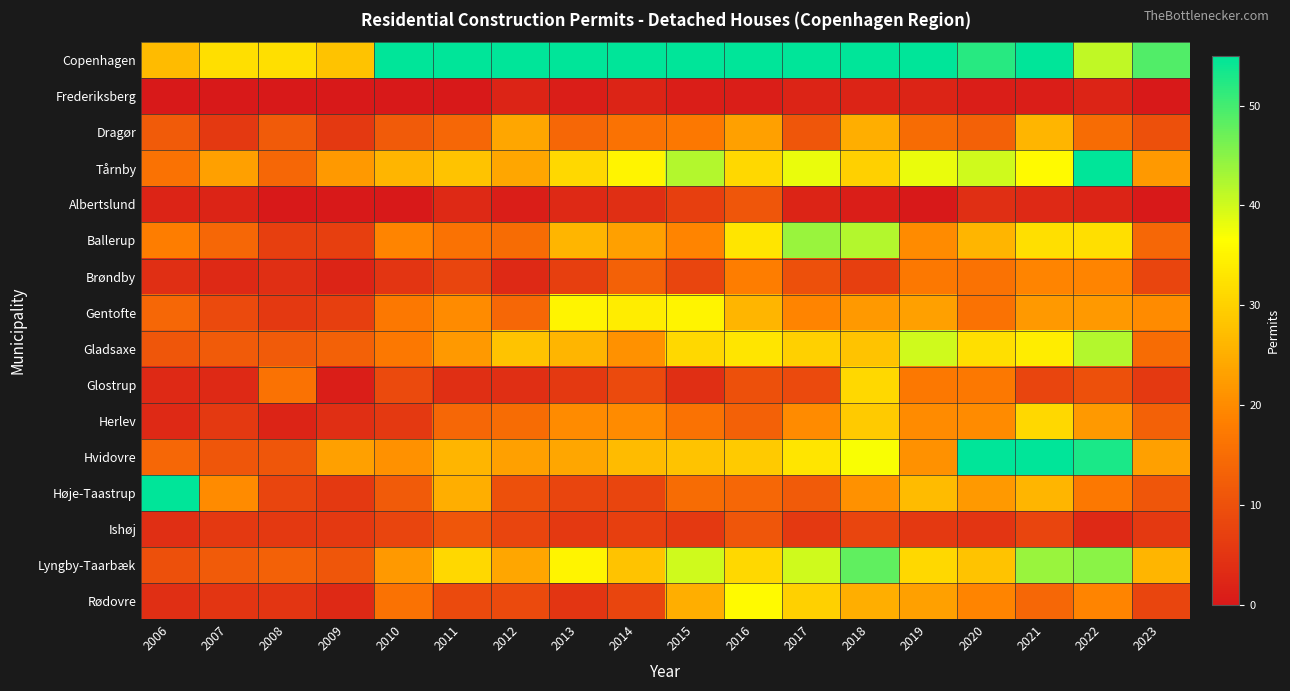

Reading left to right, what are all the values shown in this chart?

Copenhagen: 2006=27	2007=32	2008=32	2009=28	2010=61	2011=70	2012=59	2013=59	2014=58	2015=56	2016=79	2017=71	2018=65	2019=65	2020=52	2021=63	2022=41	2023=49
Frederiksberg: 2006=0	2007=0	2008=0	2009=0	2010=0	2011=0	2012=2	2013=1	2014=2	2015=1	2016=1	2017=2	2018=2	2019=2	2020=1	2021=1	2022=2	2023=0
Dragør: 2006=12	2007=6	2008=12	2009=6	2010=12	2011=14	2012=24	2013=14	2014=16	2015=17	2016=23	2017=11	2018=25	2019=15	2020=13	2021=26	2022=15	2023=10
Tårnby: 2006=16	2007=23	2008=14	2009=22	2010=26	2011=28	2012=24	2013=31	2014=35	2015=42	2016=31	2017=38	2018=30	2019=38	2020=40	2021=36	2022=72	2023=22
Albertslund: 2006=2	2007=2	2008=0	2009=0	2010=0	2011=3	2012=1	2013=3	2014=4	2015=7	2016=11	2017=2	2018=1	2019=0	2020=4	2021=3	2022=2	2023=0
Ballerup: 2006=18	2007=14	2008=7	2009=7	2010=19	2011=16	2012=15	2013=26	2014=23	2015=19	2016=33	2017=44	2018=42	2019=20	2020=26	2021=32	2022=32	2023=14
Brøndby: 2006=4	2007=3	2008=4	2009=2	2010=5	2011=8	2012=3	2013=7	2014=13	2015=8	2016=18	2017=10	2018=7	2019=17	2020=16	2021=19	2022=19	2023=8
Gentofte: 2006=14	2007=9	2008=6	2009=7	2010=17	2011=20	2012=14	2013=35	2014=34	2015=35	2016=26	2017=19	2018=22	2019=23	2020=16	2021=22	2022=22	2023=20
Gladsaxe: 2006=11	2007=12	2008=12	2009=13	2010=17	2011=22	2012=28	2013=26	2014=21	2015=31	2016=33	2017=30	2018=28	2019=40	2020=32	2021=34	2022=42	2023=15
Glostrup: 2006=3	2007=3	2008=16	2009=1	2010=9	2011=4	2012=4	2013=6	2014=9	2015=4	2016=10	2017=9	2018=31	2019=17	2020=17	2021=8	2022=10	2023=6
Herlev: 2006=3	2007=6	2008=2	2009=4	2010=6	2011=14	2012=15	2013=20	2014=20	2015=16	2016=13	2017=20	2018=29	2019=20	2020=20	2021=31	2022=22	2023=13
Hvidovre: 2006=14	2007=11	2008=11	2009=23	2010=21	2011=26	2012=23	2013=24	2014=27	2015=28	2016=29	2017=33	2018=37	2019=21	2020=59	2021=58	2022=53	2023=23
Høje-Taastrup: 2006=106	2007=20	2008=8	2009=6	2010=12	2011=25	2012=10	2013=8	2014=8	2015=15	2016=14	2017=12	2018=21	2019=27	2020=22	2021=26	2022=17	2023=11
Ishøj: 2006=4	2007=6	2008=6	2009=6	2010=8	2011=11	2012=8	2013=6	2014=7	2015=6	2016=11	2017=6	2018=8	2019=6	2020=5	2021=8	2022=3	2023=6
Lyngby-Taarbæk: 2006=10	2007=12	2008=13	2009=11	2010=22	2011=31	2012=24	2013=35	2014=28	2015=40	2016=31	2017=40	2018=48	2019=31	2020=28	2021=44	2022=45	2023=26
Rødovre: 2006=4	2007=5	2008=5	2009=3	2010=16	2011=9	2012=9	2013=5	2014=8	2015=25	2016=36	2017=30	2018=25	2019=23	2020=19	2021=14	2022=19	2023=8